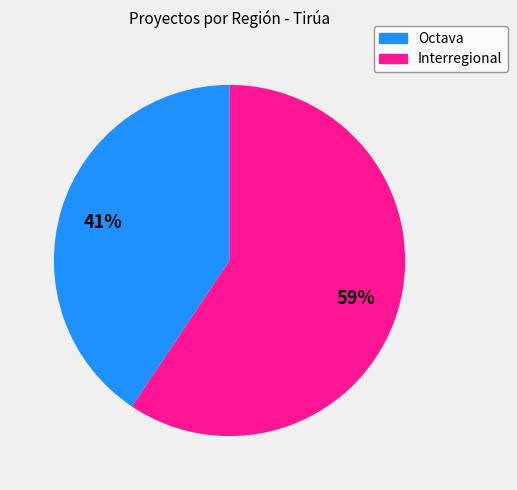

Approximately how many times larger is the value at Octava compared to Interregional?

0.7